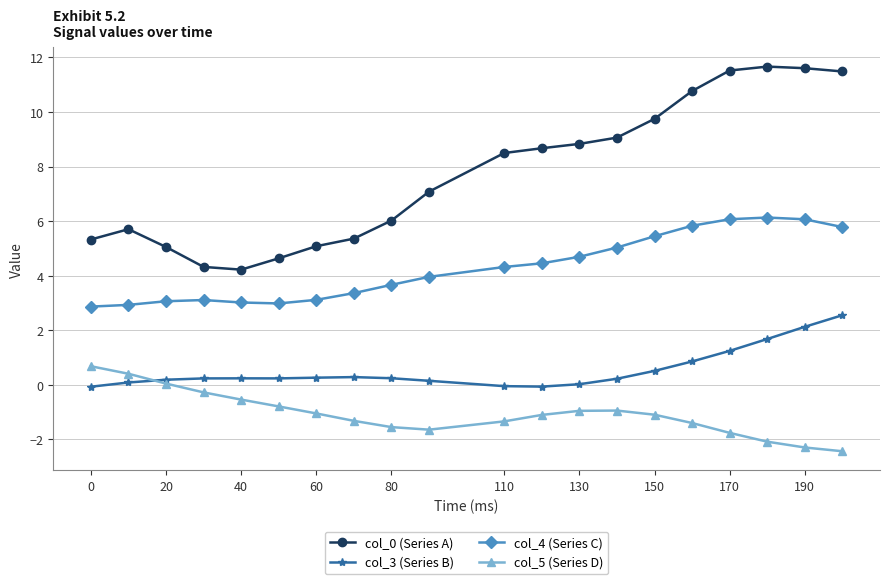

What is the lowest value of the col_3 (Series B) series?

-0.1